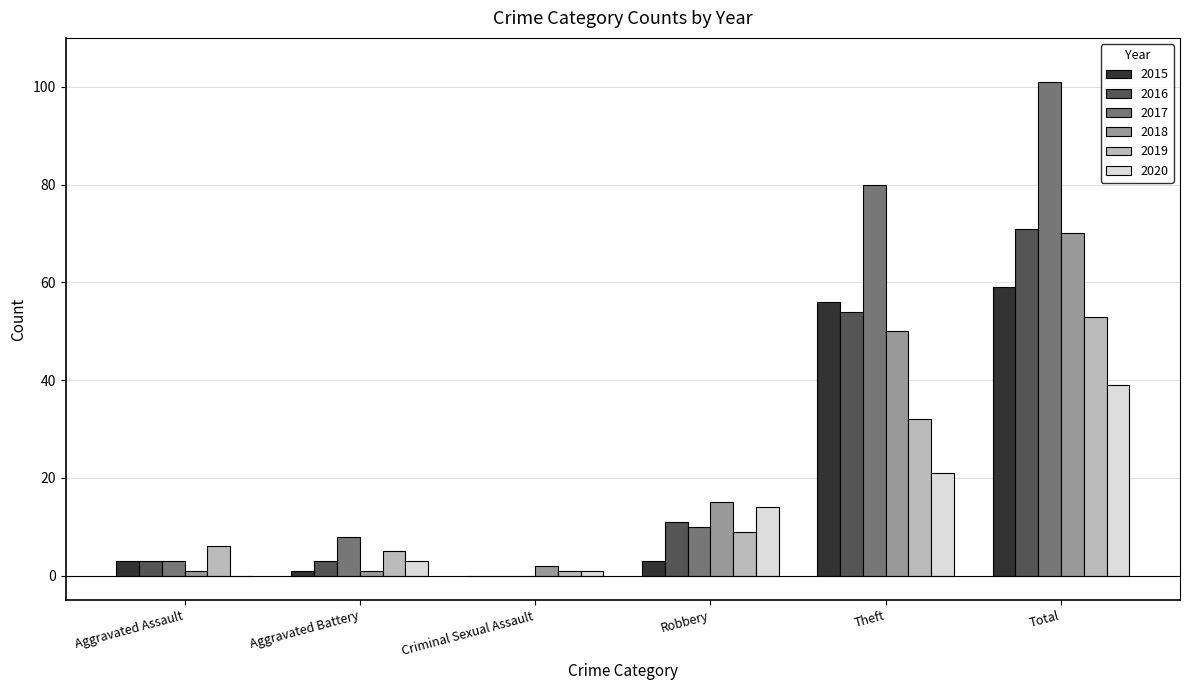

What are all the series names shown in the legend?

2015, 2016, 2017, 2018, 2019, 2020